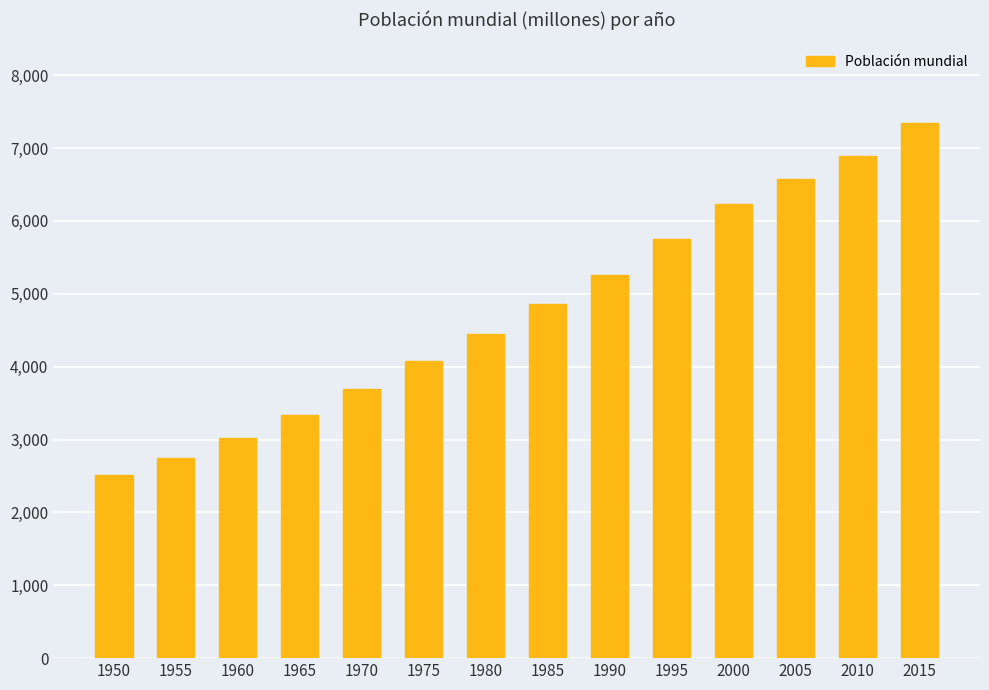

Reading left to right, list all the values displayed in this chart.

1950=2516	1955=2751	1960=3018	1965=3335	1970=3697	1975=4077	1980=4446	1985=4854	1990=5259	1995=5759	2000=6228	2005=6574	2010=6894	2015=7349